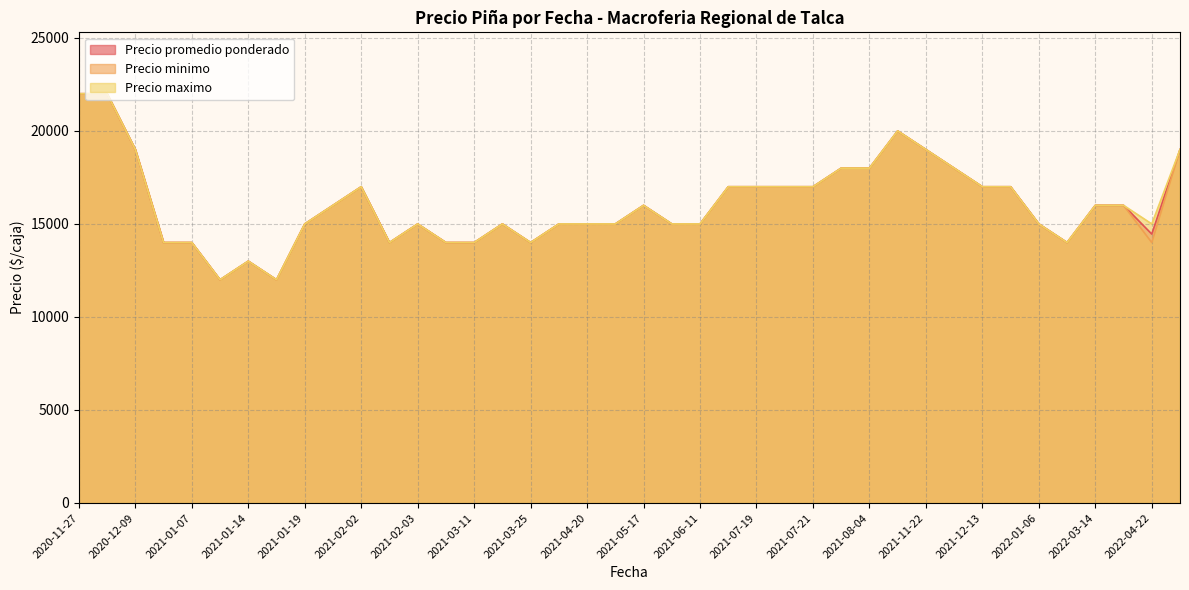

List the series in order of their overall mean, highest first.

Precio maximo, Precio promedio ponderado, Precio minimo